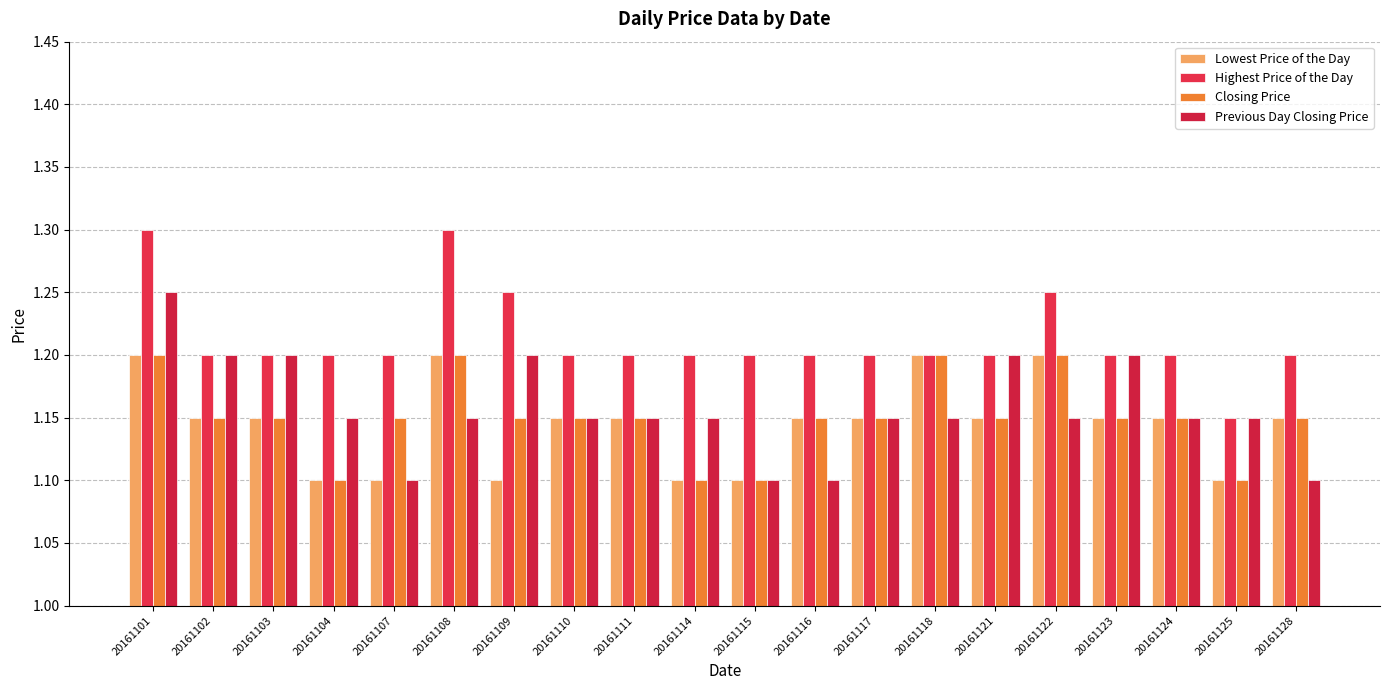

True or false: Lowest Price of the Day has a value of 1.1 at 20161115.

True